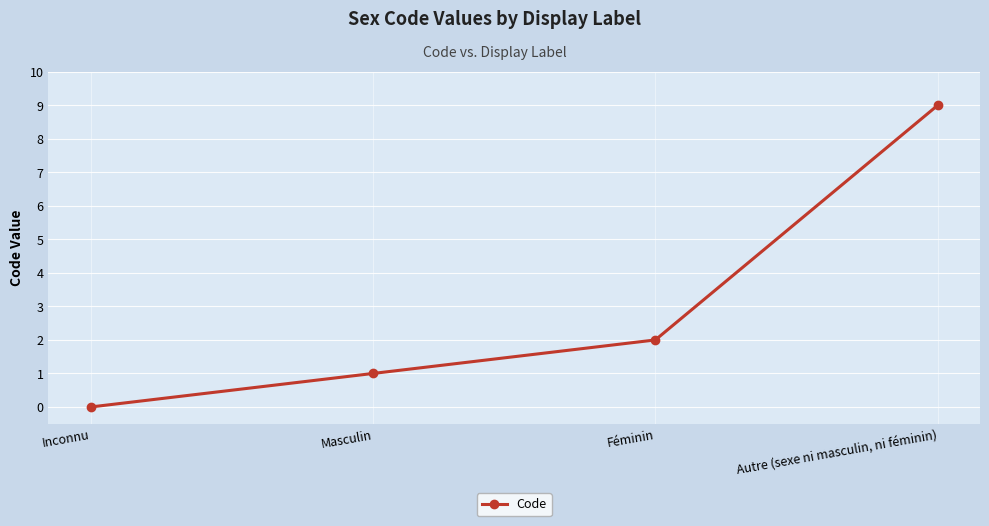

What is the ratio of the value at Autre (sexe ni masculin, ni féminin) to the value at Masculin?

9.0